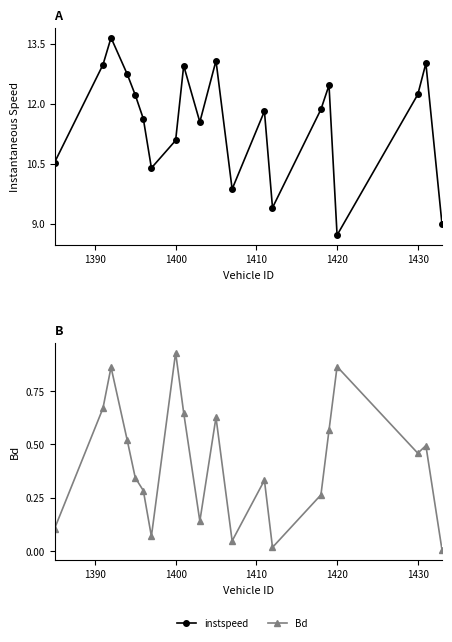

How many lines are shown in the chart?

2